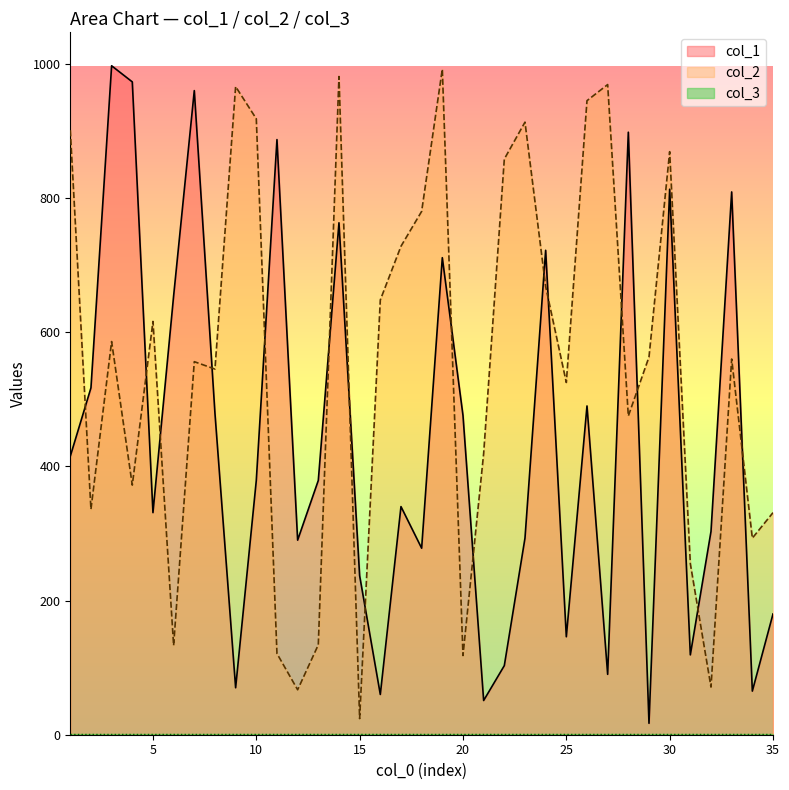

Which label corresponds to the smallest value in the chart?

29